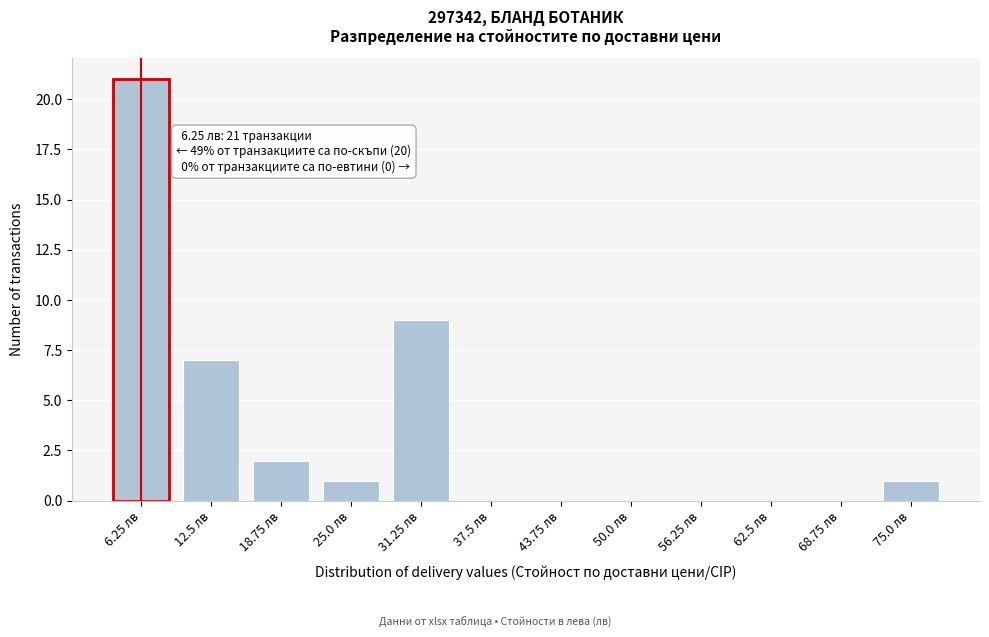

Reading left to right, what are all the values shown in this chart?

6.25 лв=21	12.5 лв=7	18.75 лв=2	25.0 лв=1	31.25 лв=9	37.5 лв=0	43.75 лв=0	50.0 лв=0	56.25 лв=0	62.5 лв=0	68.75 лв=0	75.0 лв=1